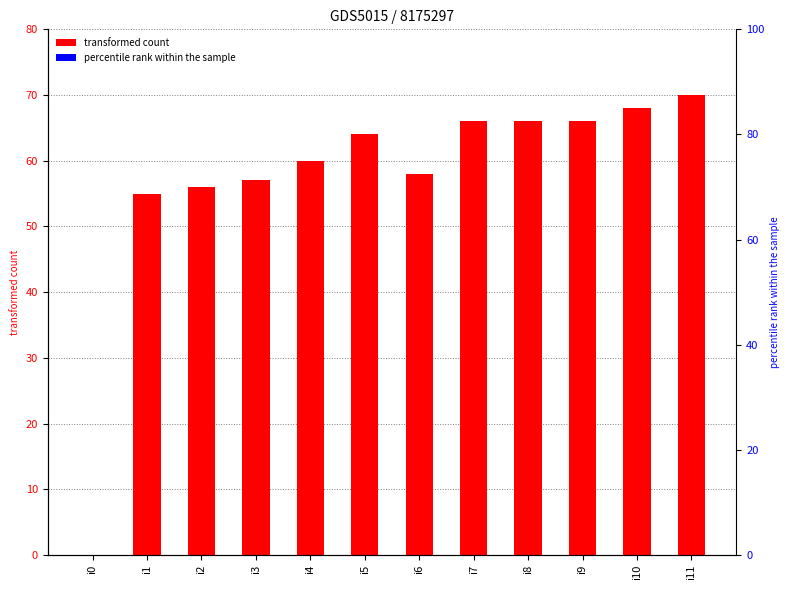

Which category has the lowest value across all series?

i0